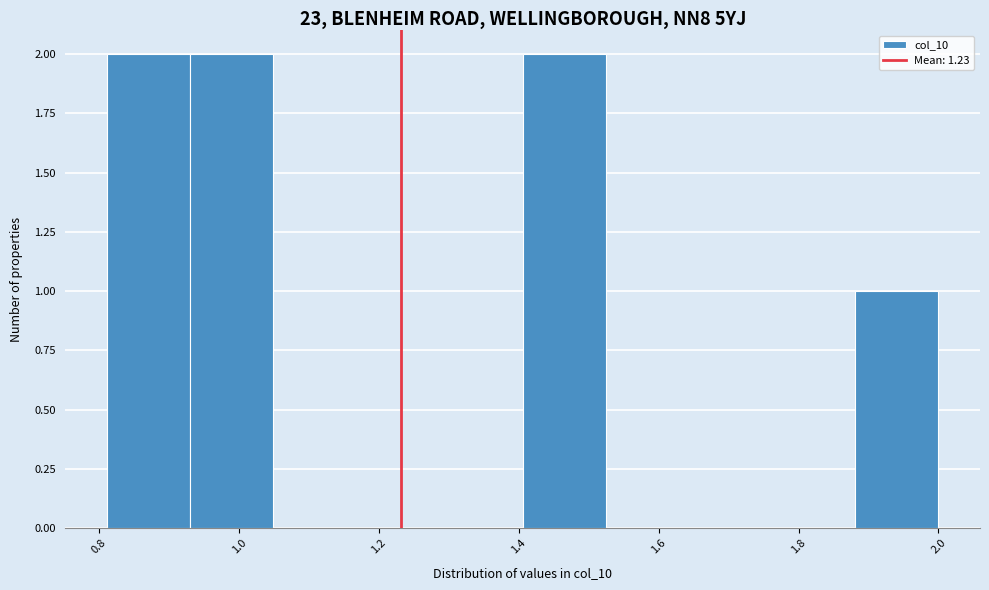

How tall is the bar that spans 0.82 to 0.94 on the x-axis? Neither the bar edges nor the heights are printed on the chart, so give them approximately, as read against the axes.

2